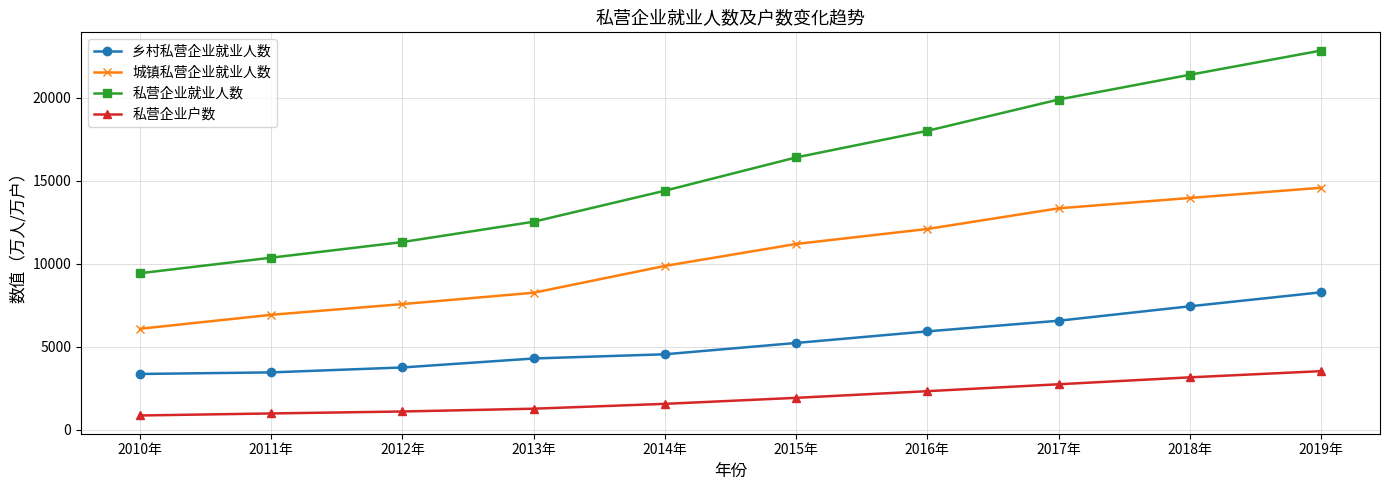

Is the value of 私营企业户数 at 2010年 greater than the value of 城镇私营企业就业人数 at 2013年?

No